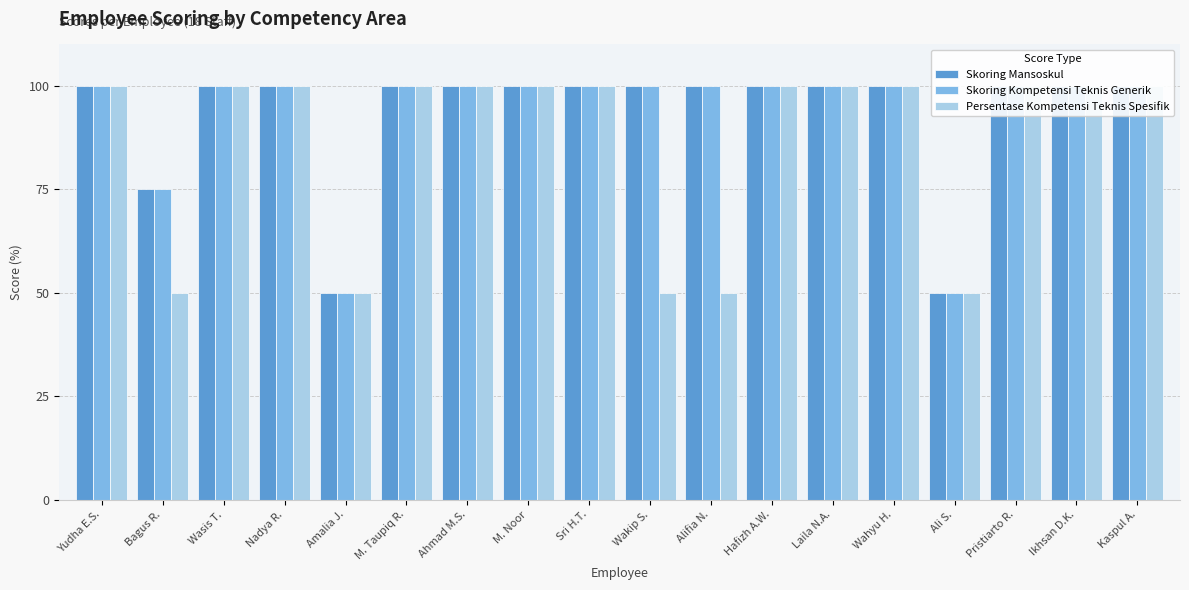

What is the sum of the Persentase Kompetensi Teknis Spesifik values at Bagus R. and Nadya R.?

150